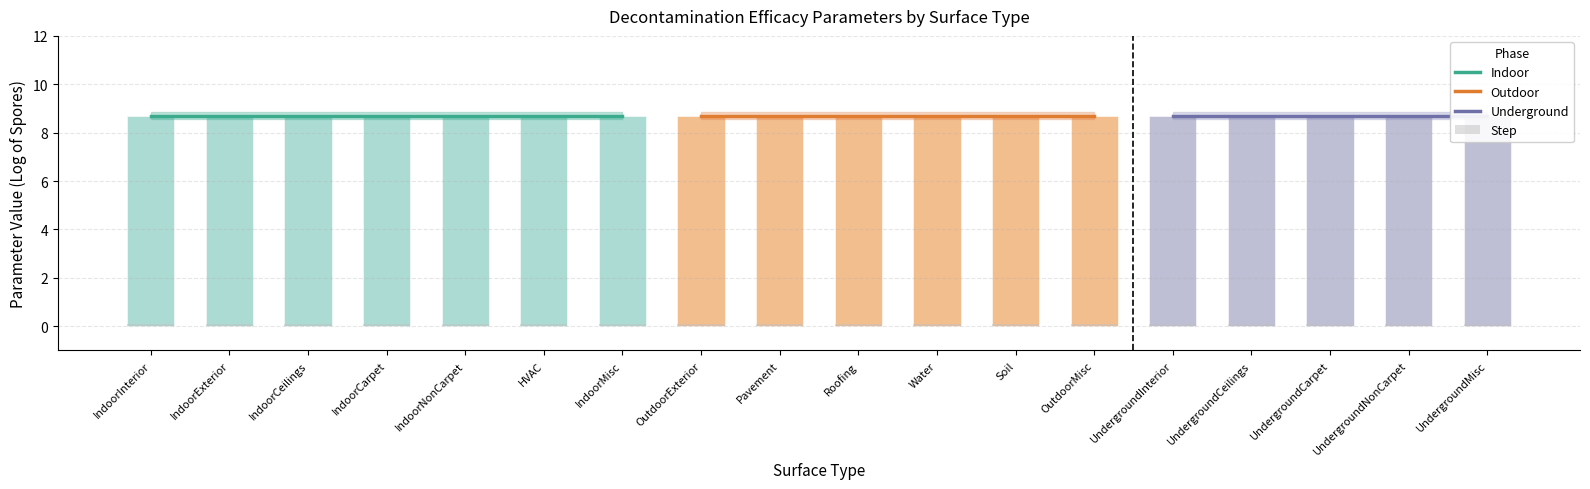

Is the value of Upper Limit at IndoorInterior greater than the value of Step at Roofing?

Yes